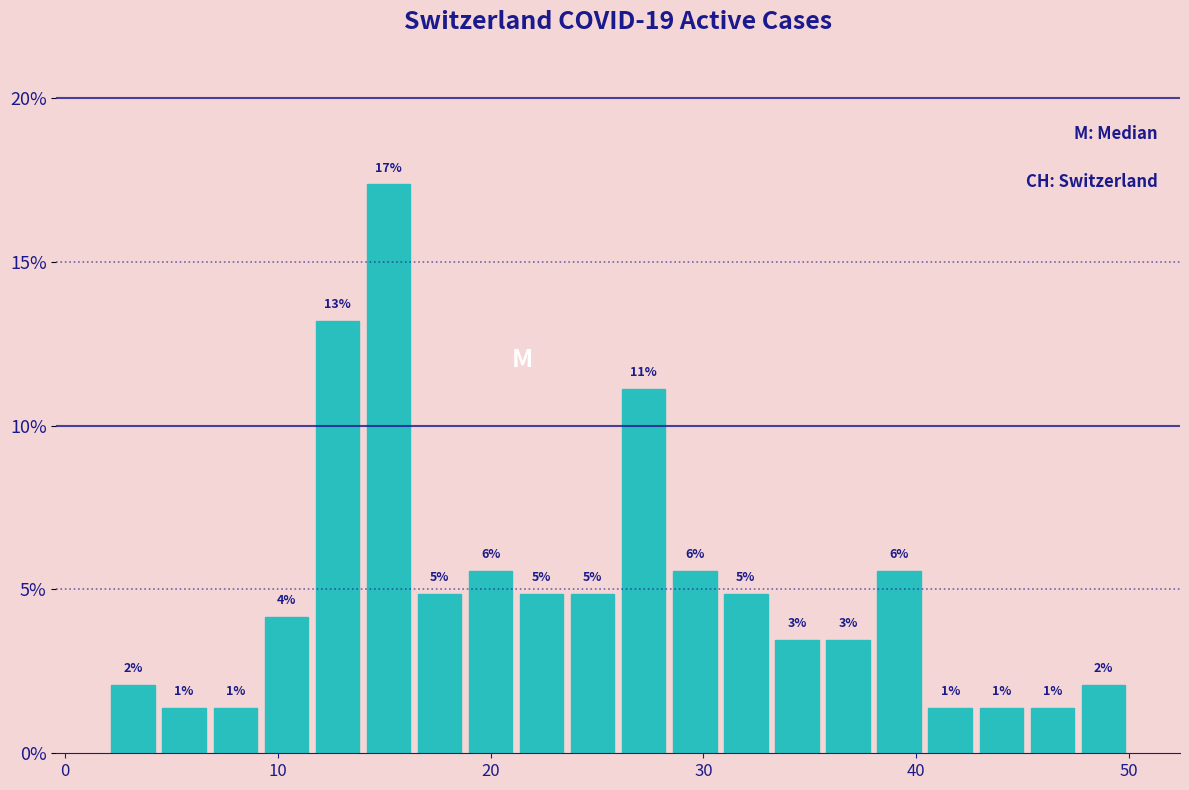

Read against the x-axis, roughly where is the centre of the tallest bar?

15